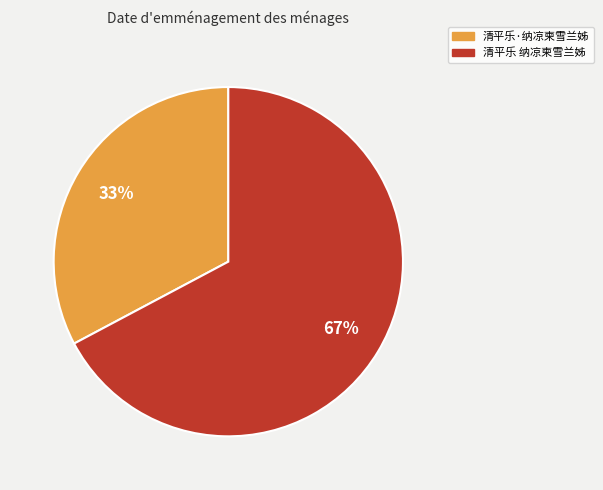

Is it true that 清平乐·纳凉柬雪兰姊 is 19% of the pie?

False